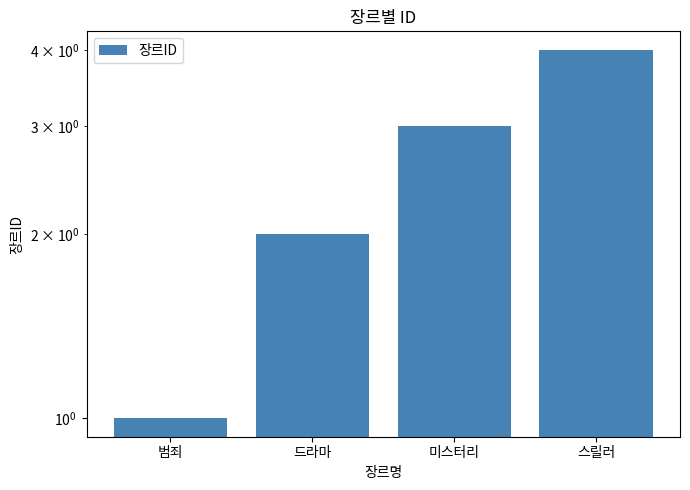

What is the change in value from 범죄 to 스릴러?

+3